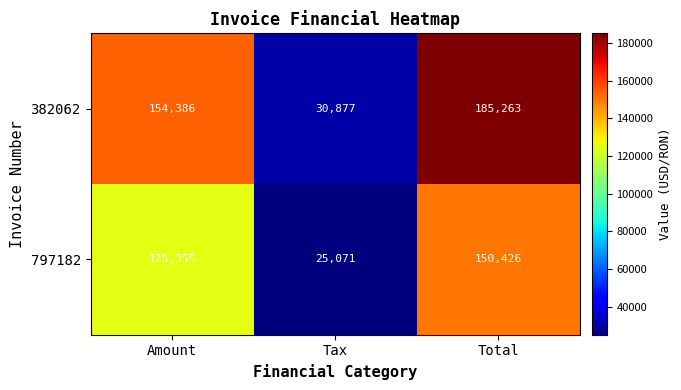

How many series are shown in this chart?

2